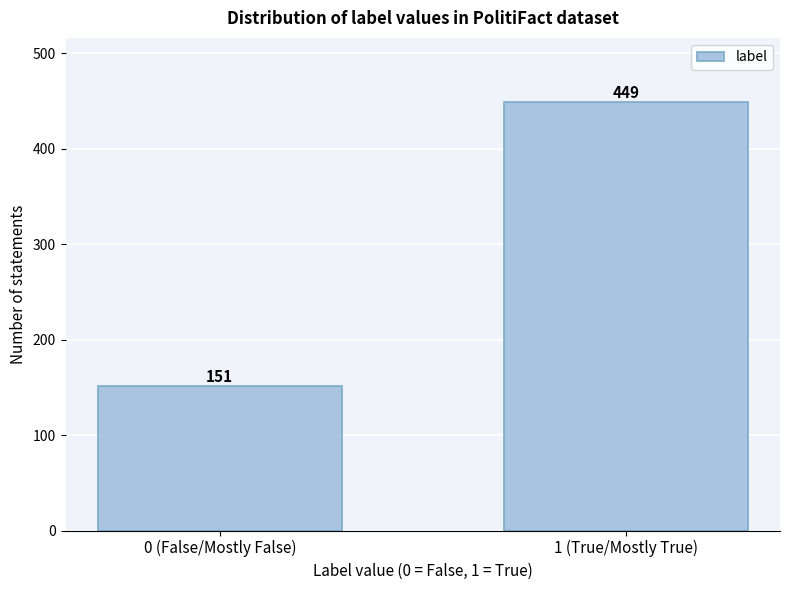

Reading right to left, transcribe all the data shown in this chart.

1 (True/Mostly True)=449	0 (False/Mostly False)=151